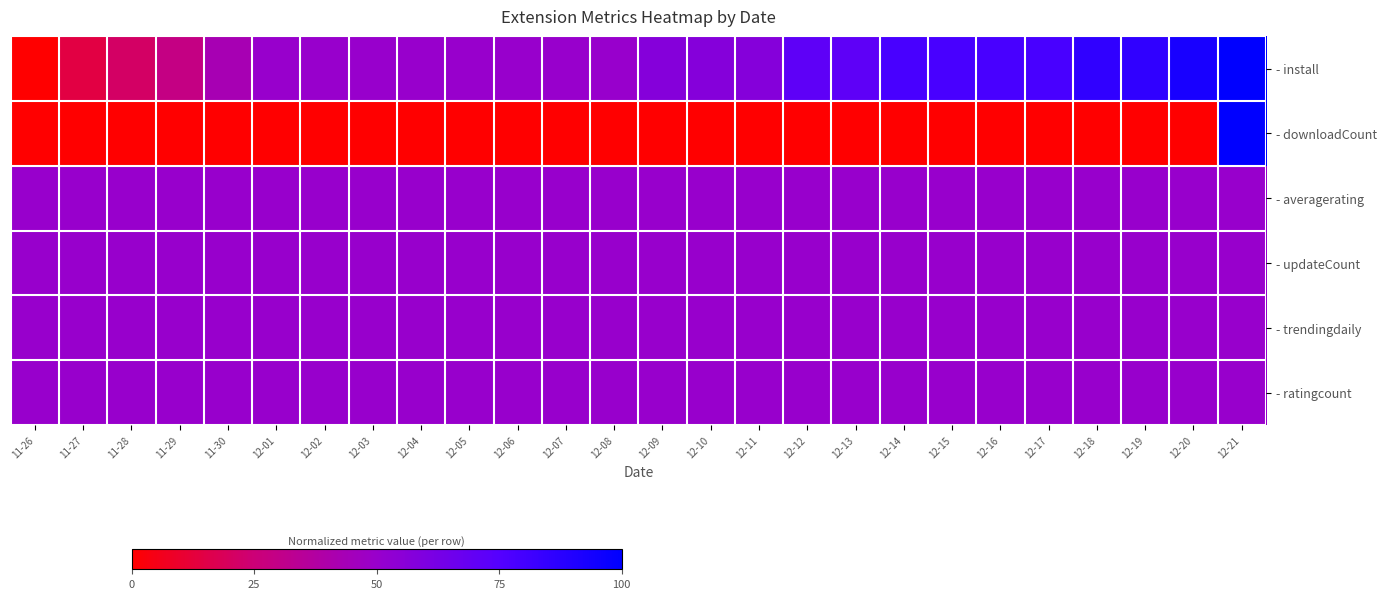

What is the total value across all series at 12-08?

250.0